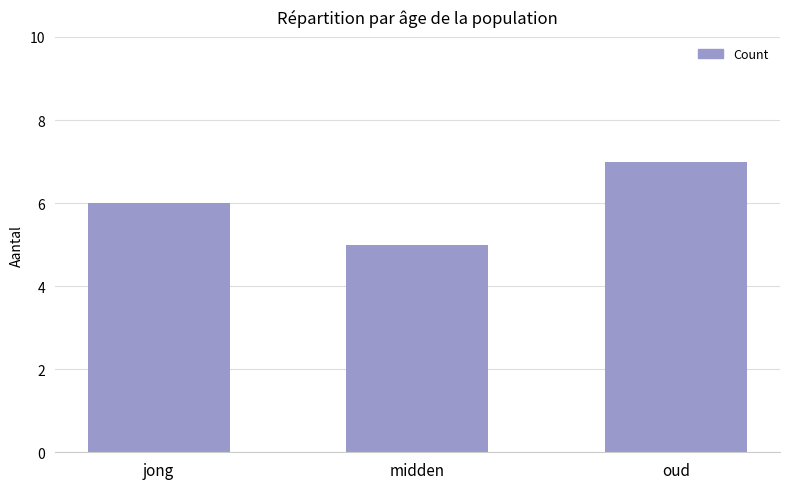

Which has a higher value, midden or oud?

oud